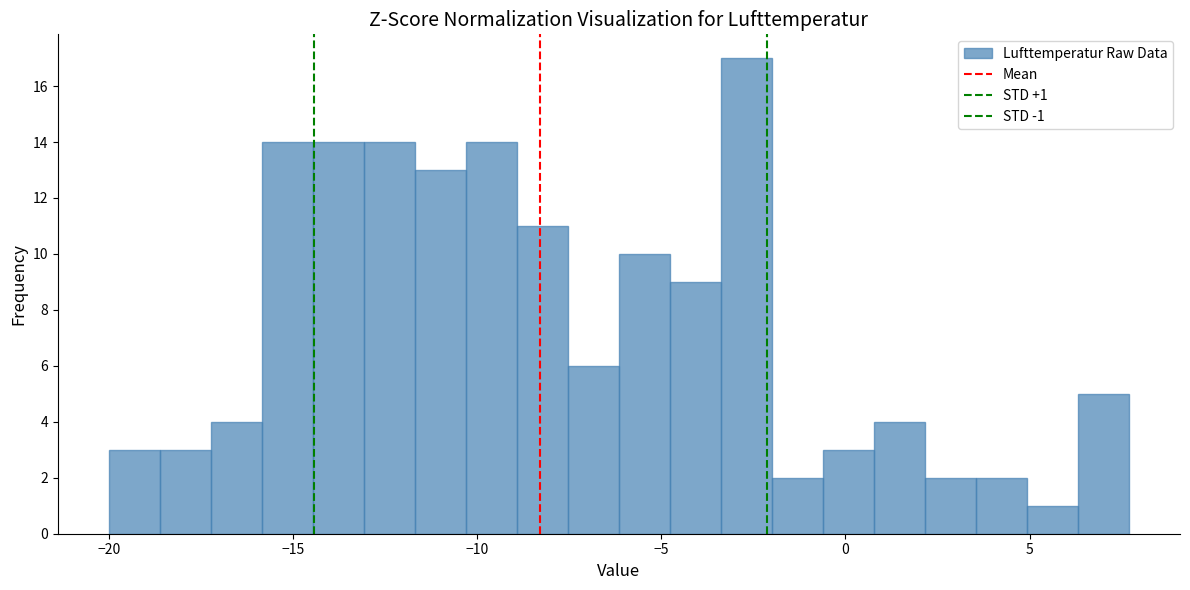

Around what value on the x-axis is the tallest bar? Give the approximate position of its centre, as read against the axis.

-2.5